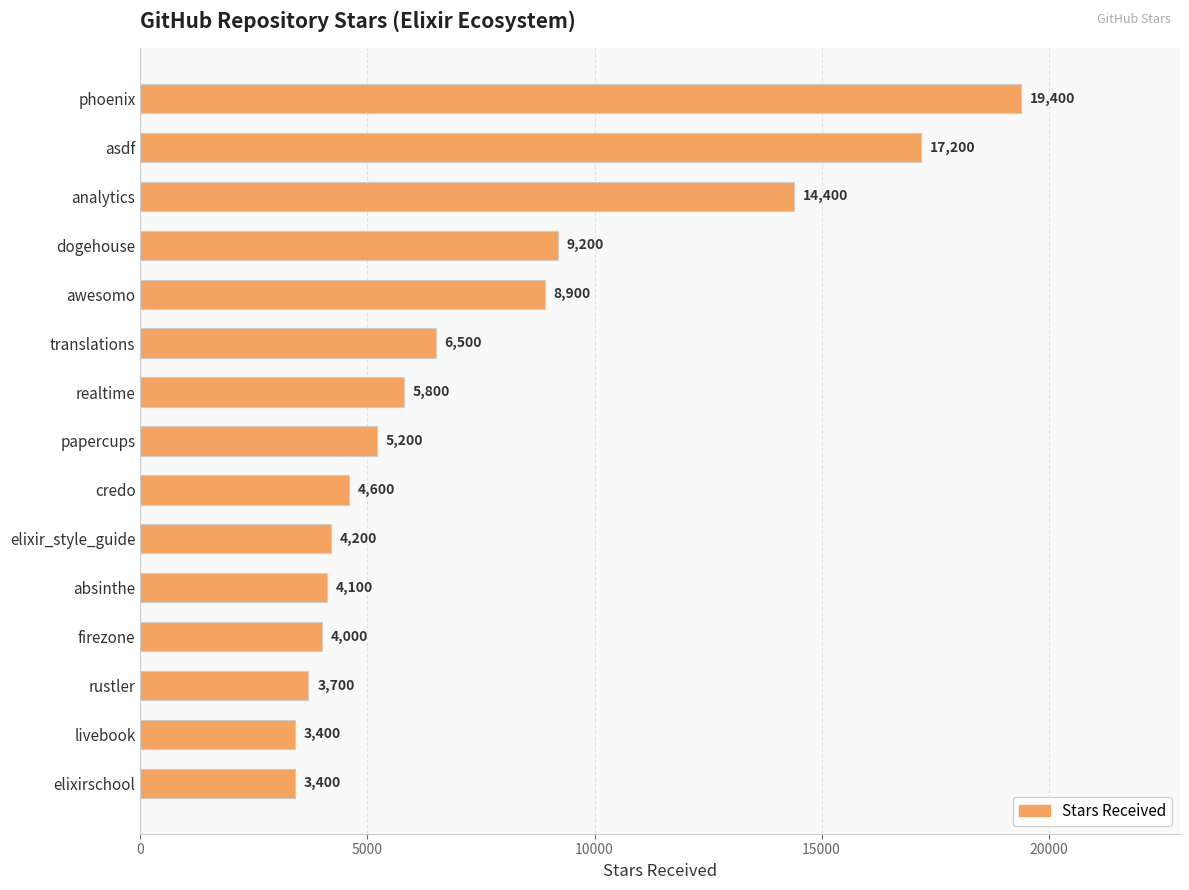

Reading bottom to top, what are all the values shown in this chart?

elixirschool=3400	livebook=3400	rustler=3700	firezone=4000	absinthe=4100	elixir_style_guide=4200	credo=4600	papercups=5200	realtime=5800	translations=6500	awesomo=8900	dogehouse=9200	analytics=14400	asdf=17200	phoenix=19400